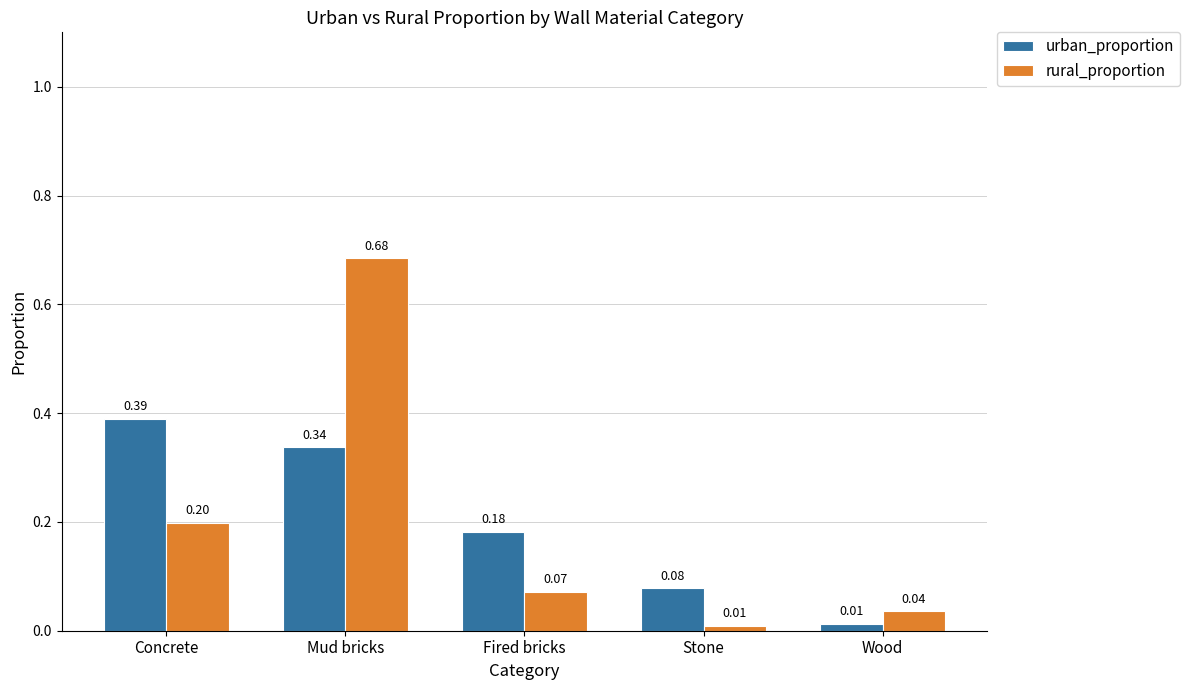

The urban_proportion series shows 0.3 at Fired bricks. True or false?

False